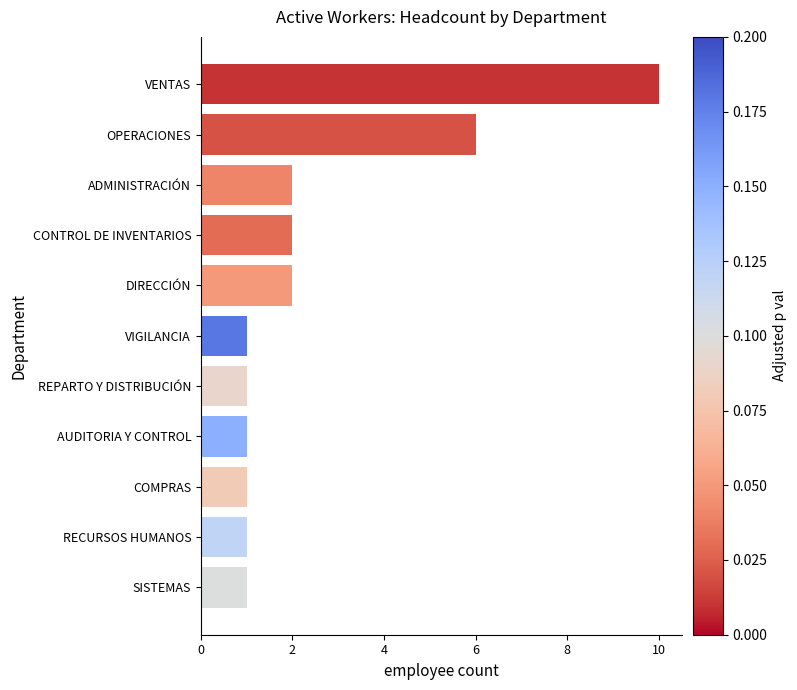

At which label is the value closest to 5?

OPERACIONES